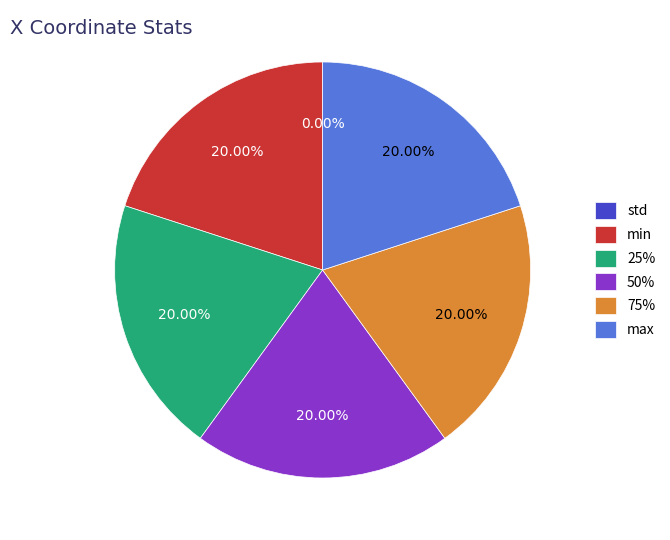

Does 25% account for over 50% of the chart?

No